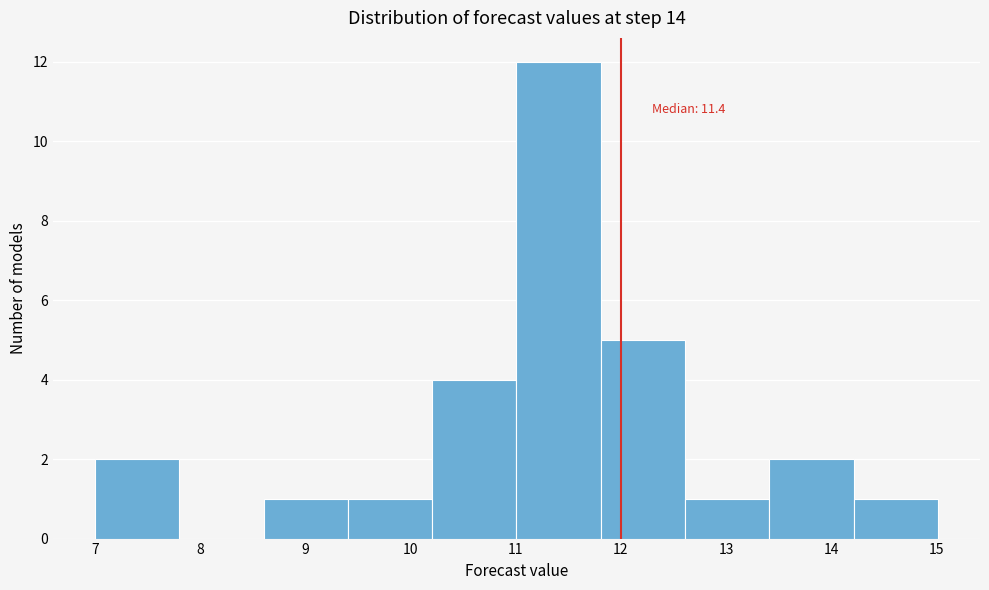

Which range on the x-axis has the tallest bar?

11.0 to 11.8